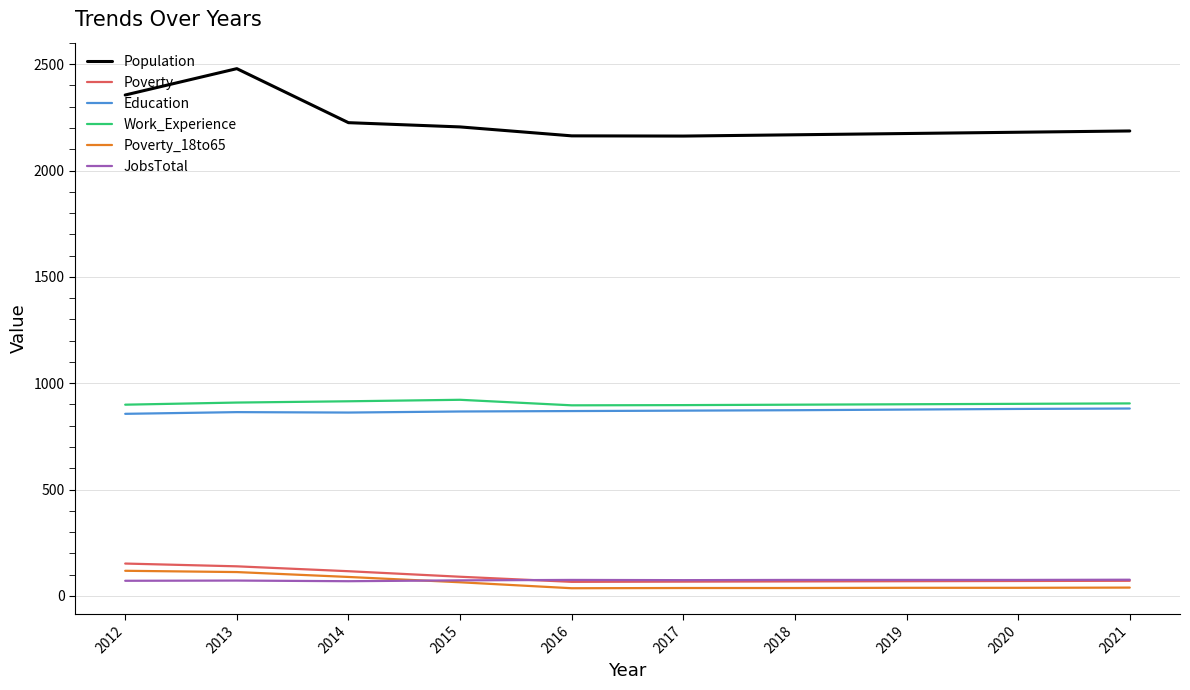

How many series are shown in this chart?

6